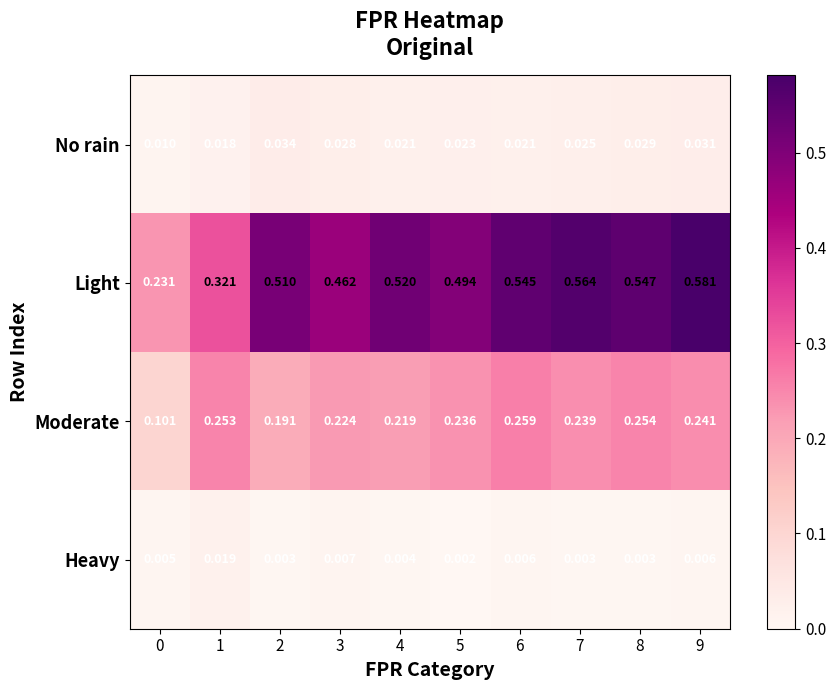

Rank the series by their maximum value, from lowest to highest.

Heavy, No rain, Moderate, Light